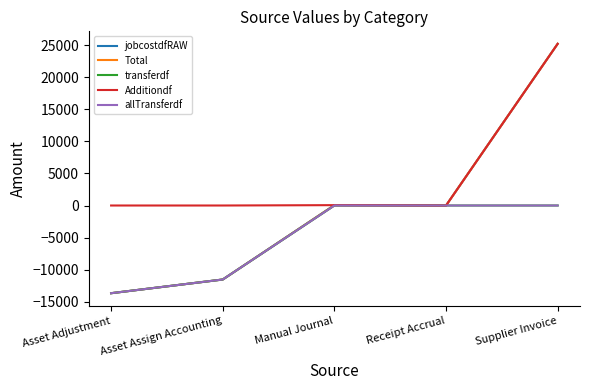

Does the chart display data point markers on the line(s)?

No